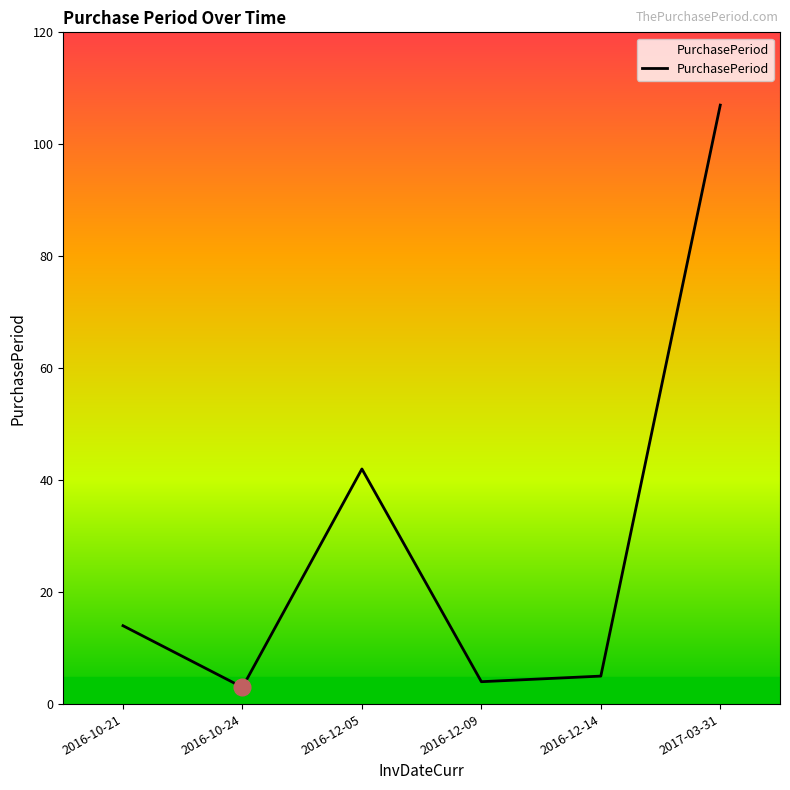

True or false: the data shows 3 at 2016-10-24.

True